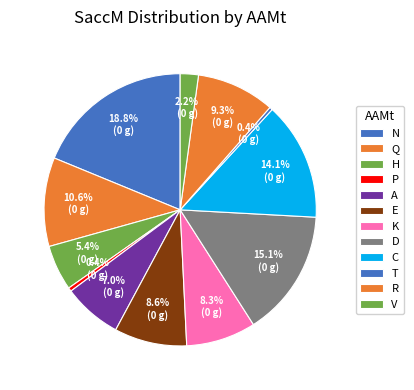

To the nearest percent, what is the difference between the largest and smallest slice percentages?

18%